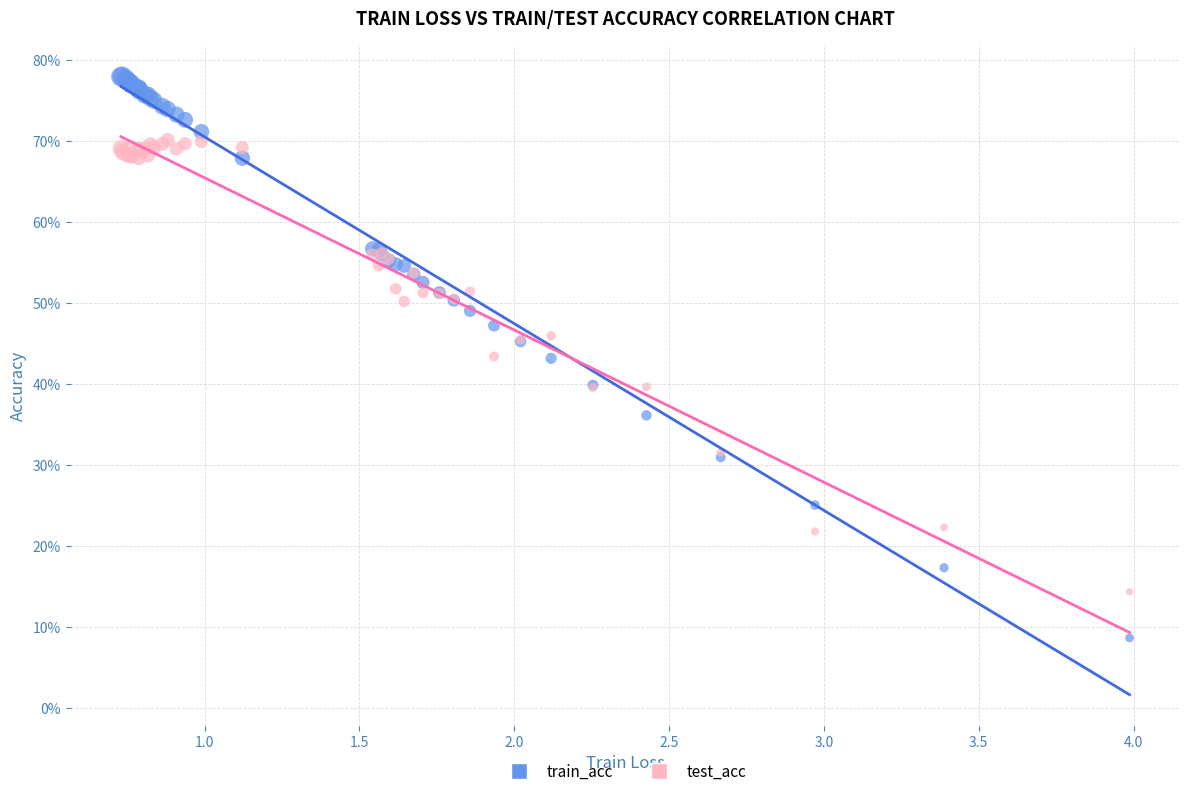

Which series contains the lowest Y value?

train_acc